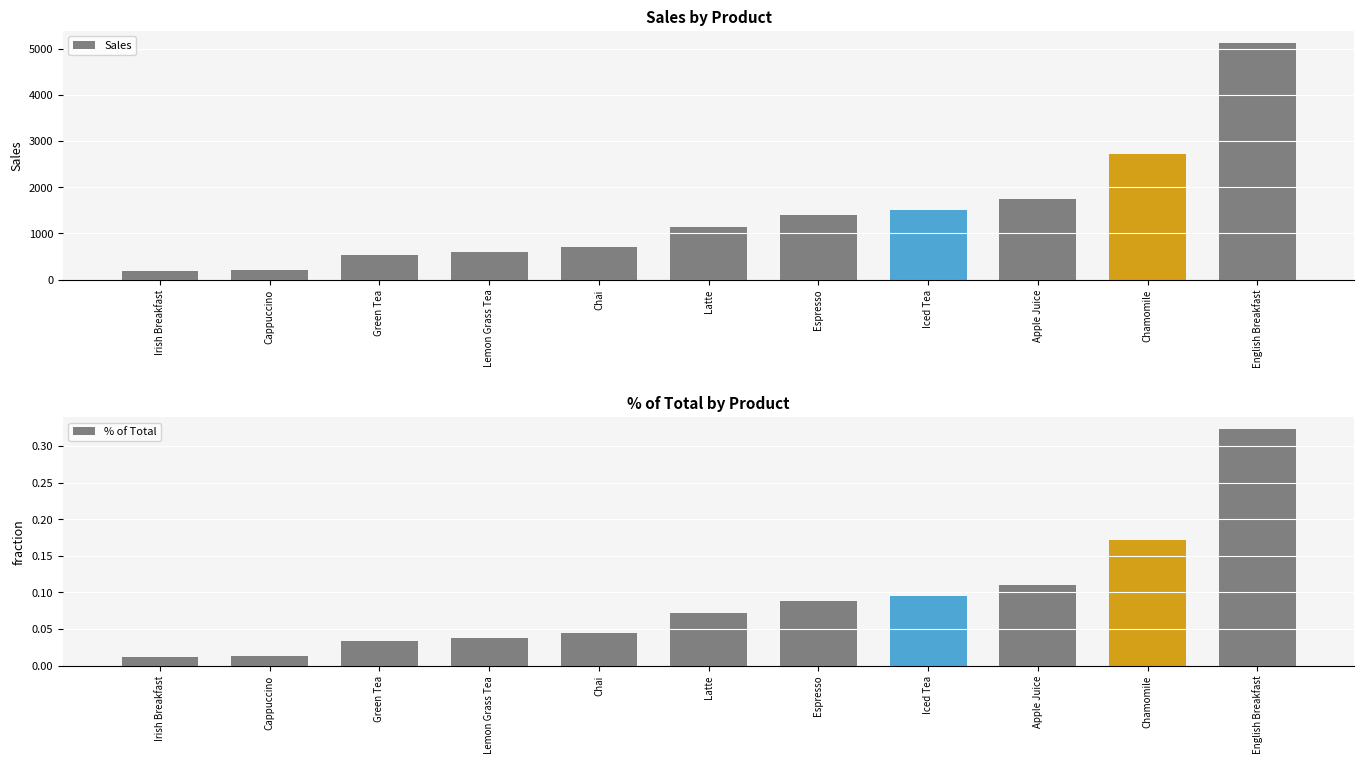

What is the average value of the % of Total series?

0.1